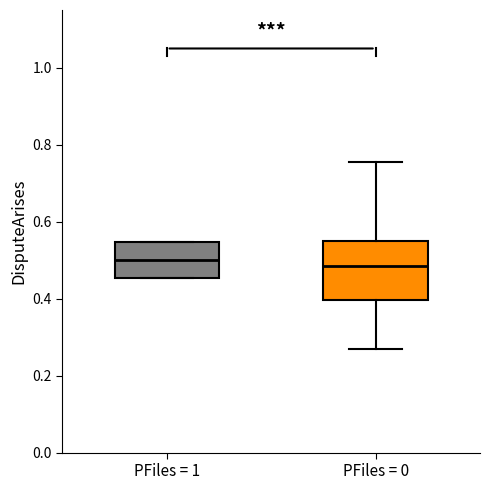

Reading left to right, read every box against the y-axis: the position of its median line, the range the box covers, and the ends of its whiskers. The values are not printed on the chart, so give them approximately, as read against the axis.

PFiles = 1: median 0.50, box 0.46 to 0.54, whiskers 0.46 to 0.54
PFiles = 0: median 0.48, box 0.40 to 0.54, whiskers 0.28 to 0.76